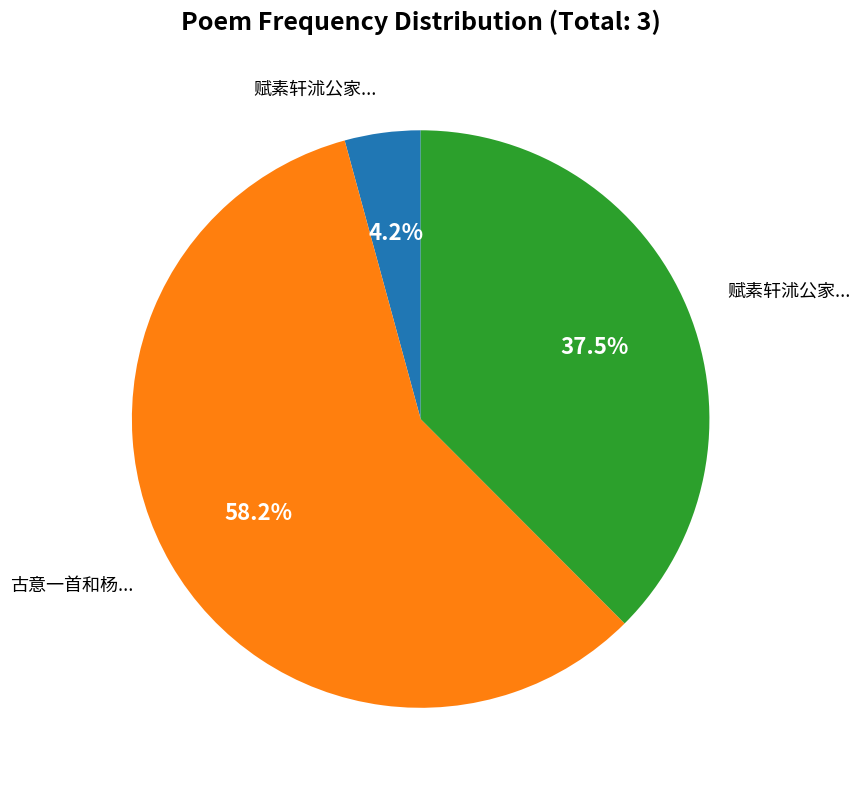

To the nearest percent, what is the difference between the largest and smallest slice percentages?

54%